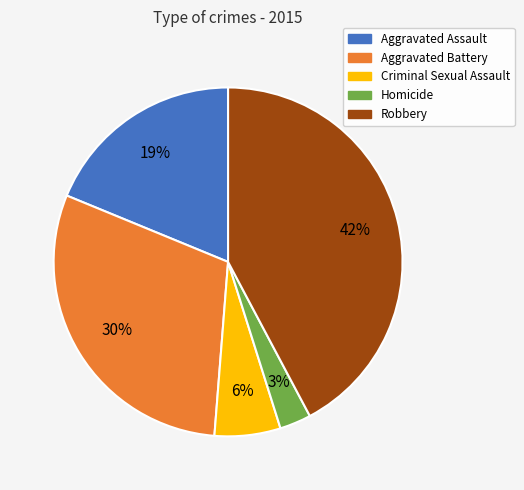

True or false: Robbery accounts for 51% of the total.

False